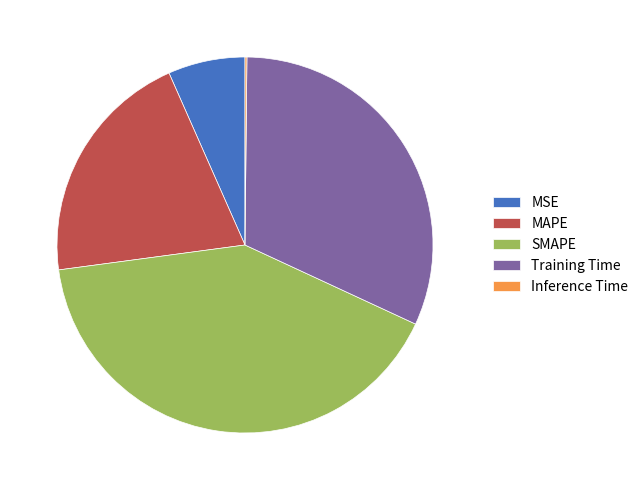

Which category has the biggest portion of the pie?

SMAPE